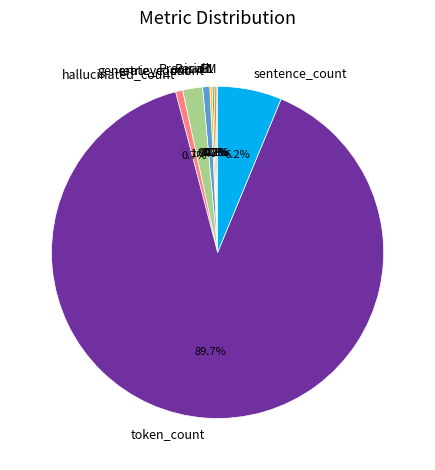

Which category has the biggest portion of the pie?

token_count